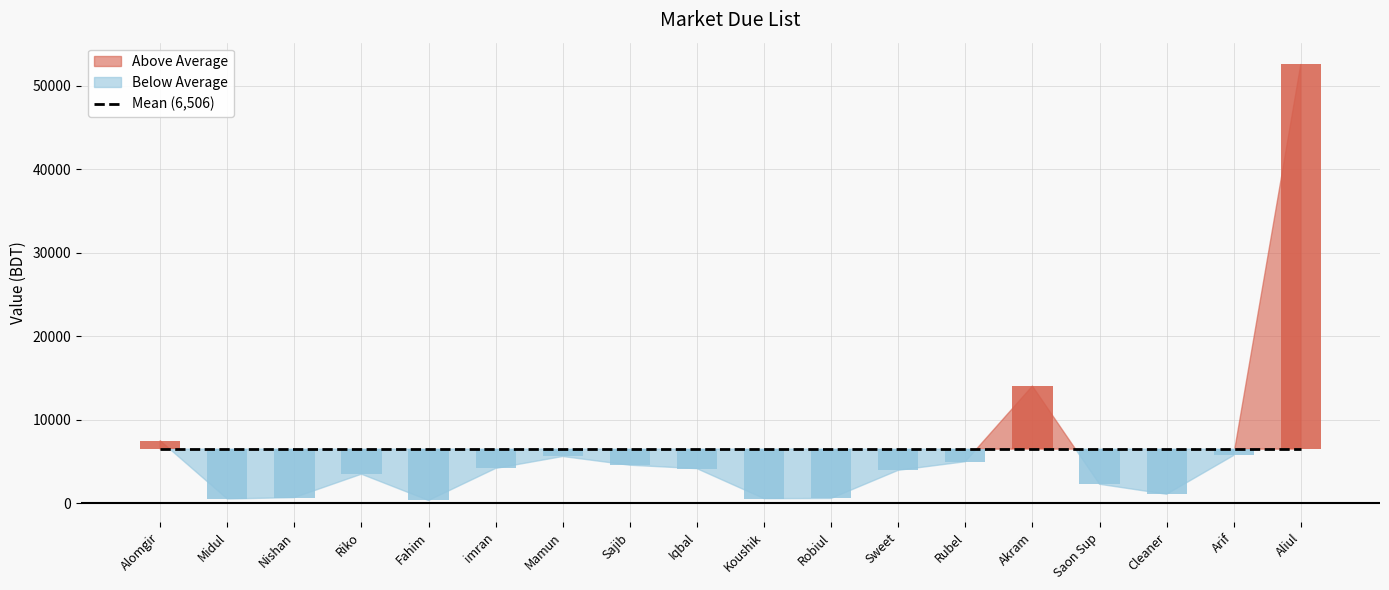

What is the smallest value displayed?

356